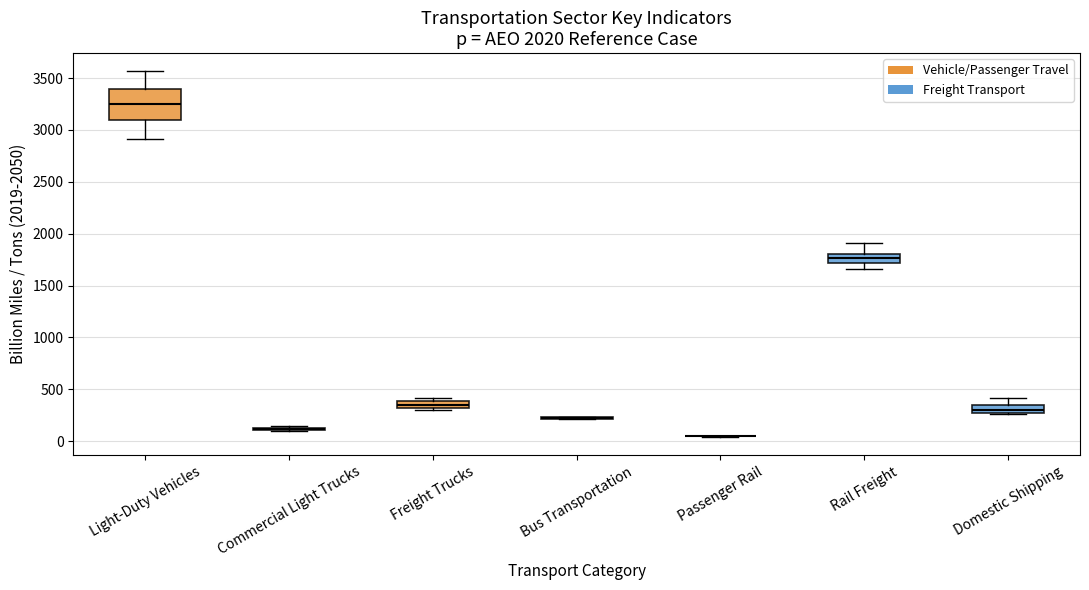

Which box is the tallest, from its lower edge to its upper edge?

Light-Duty Vehicles